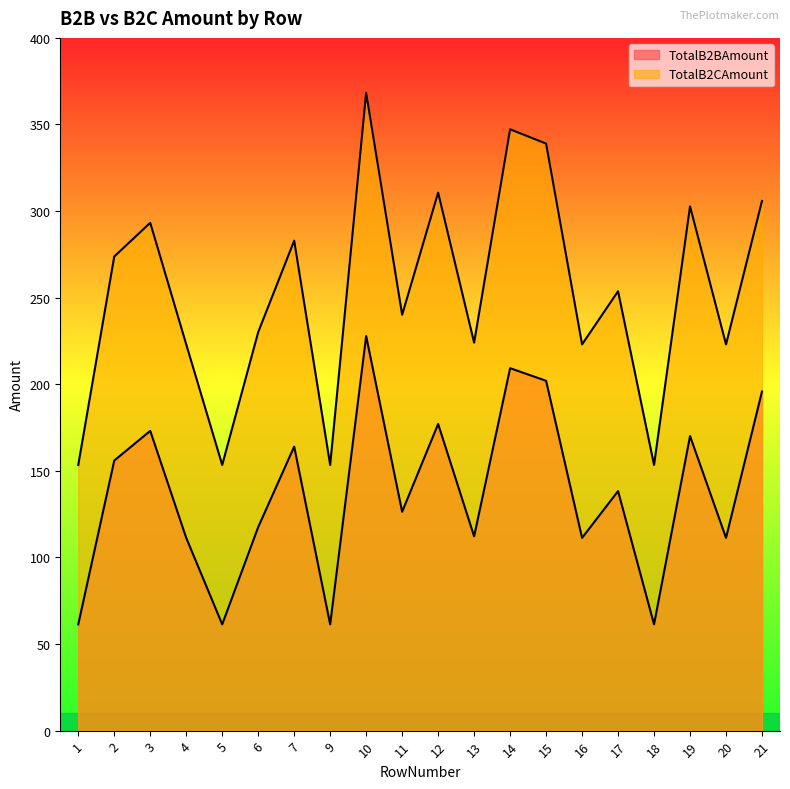

List the labels in order of TotalB2CAmount value, smallest first.

1, 5, 9, 18, 4, 16, 20, 13, 6, 11, 17, 2, 7, 3, 19, 21, 12, 15, 14, 10